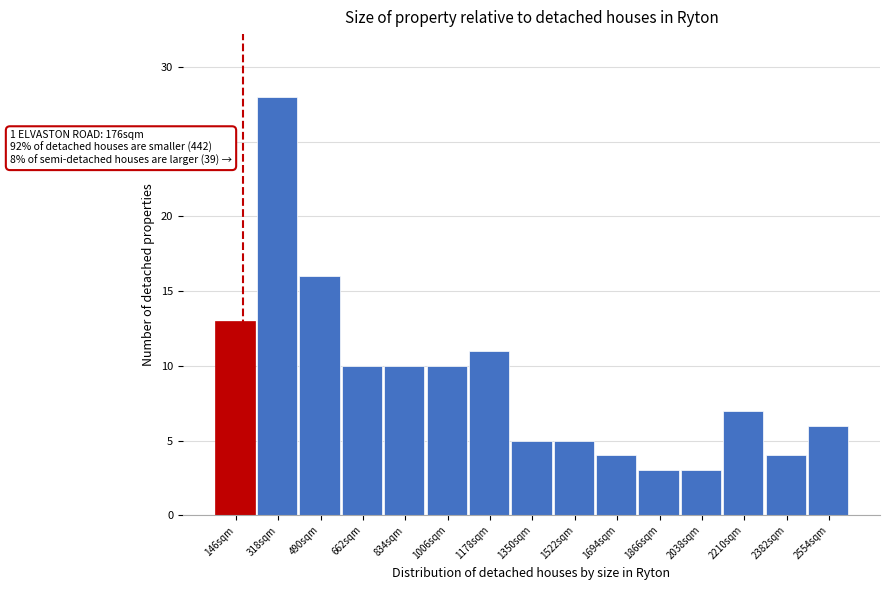

Which range on the x-axis has the tallest bar?

240 to 400